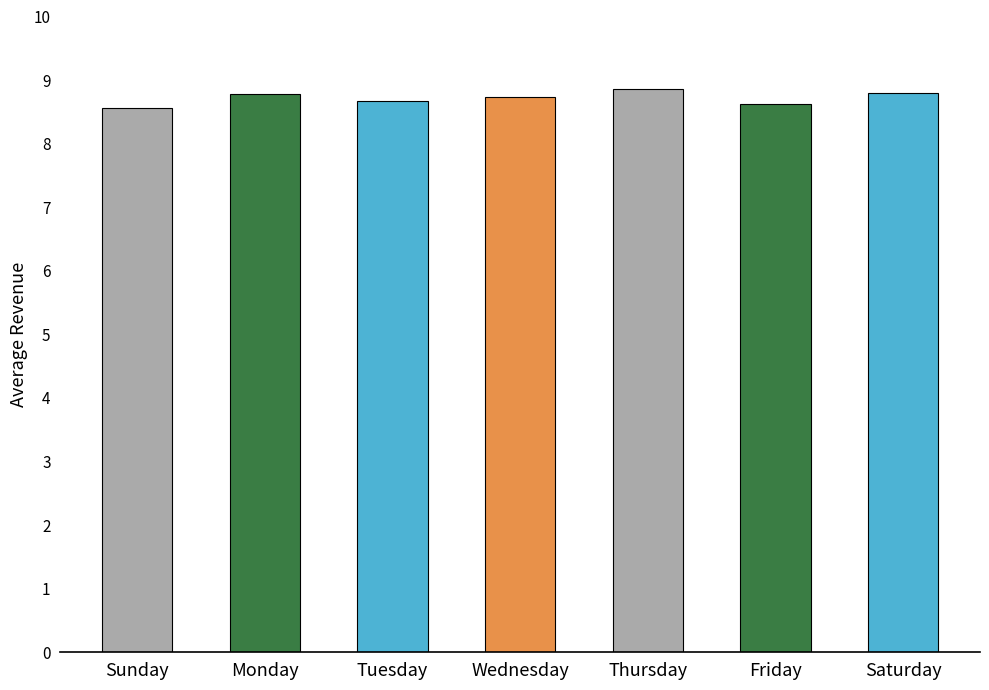

Reading right to left, list all the values displayed in this chart.

Saturday=8.8	Friday=8.6	Thursday=8.9	Wednesday=8.7	Tuesday=8.7	Monday=8.8	Sunday=8.6